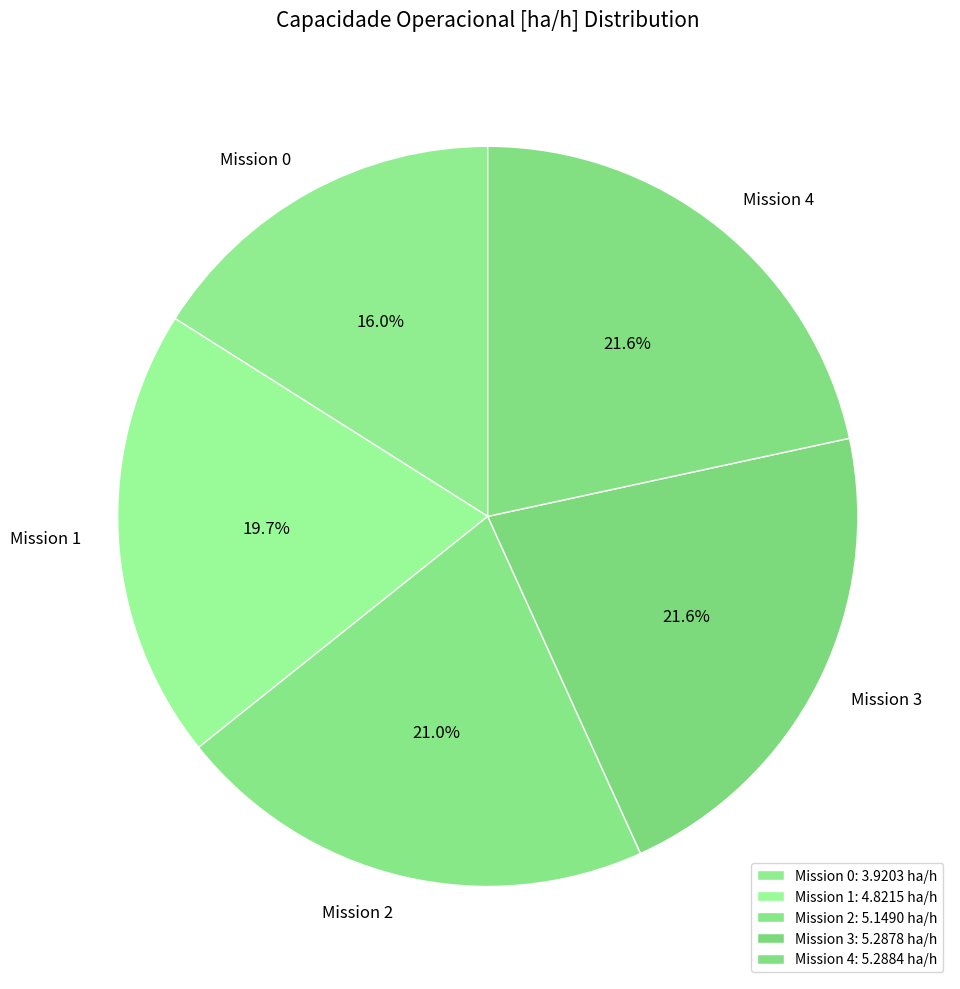

Combined, what portion of the pie is Mission 0 and Mission 4?

37.6%